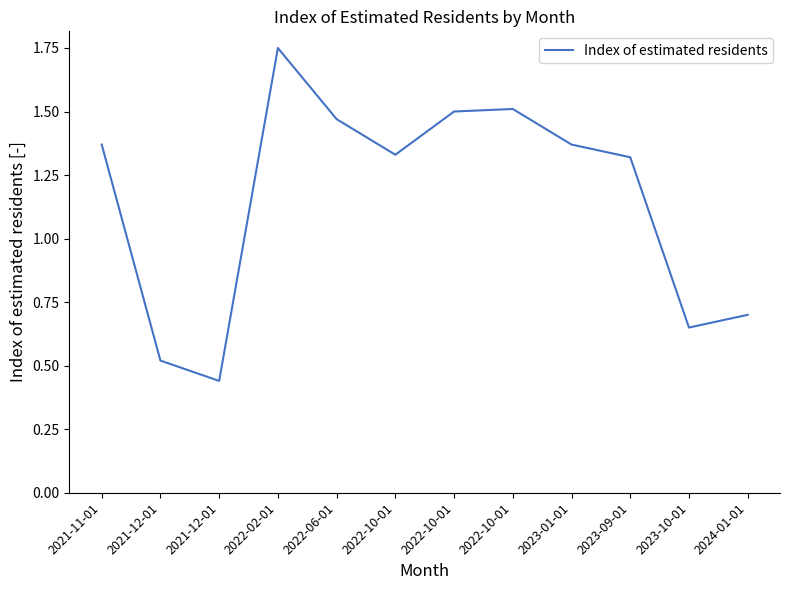

True or false: the data has more than 2 interior local peaks.

False